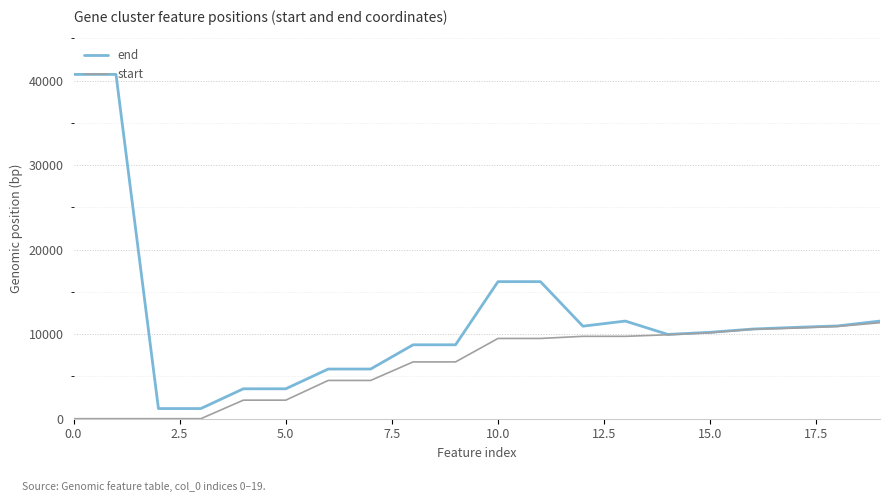

Count the number of data series in this chart.

2